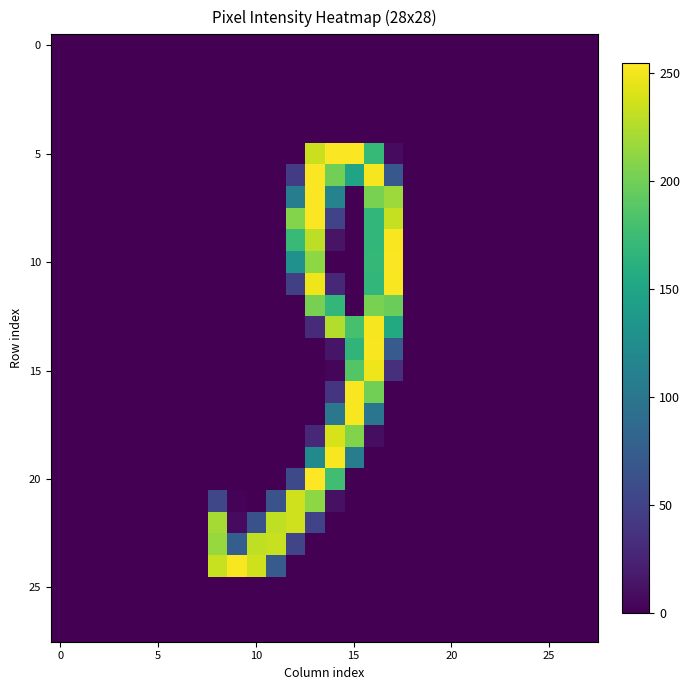

How many data points does each series have?

28